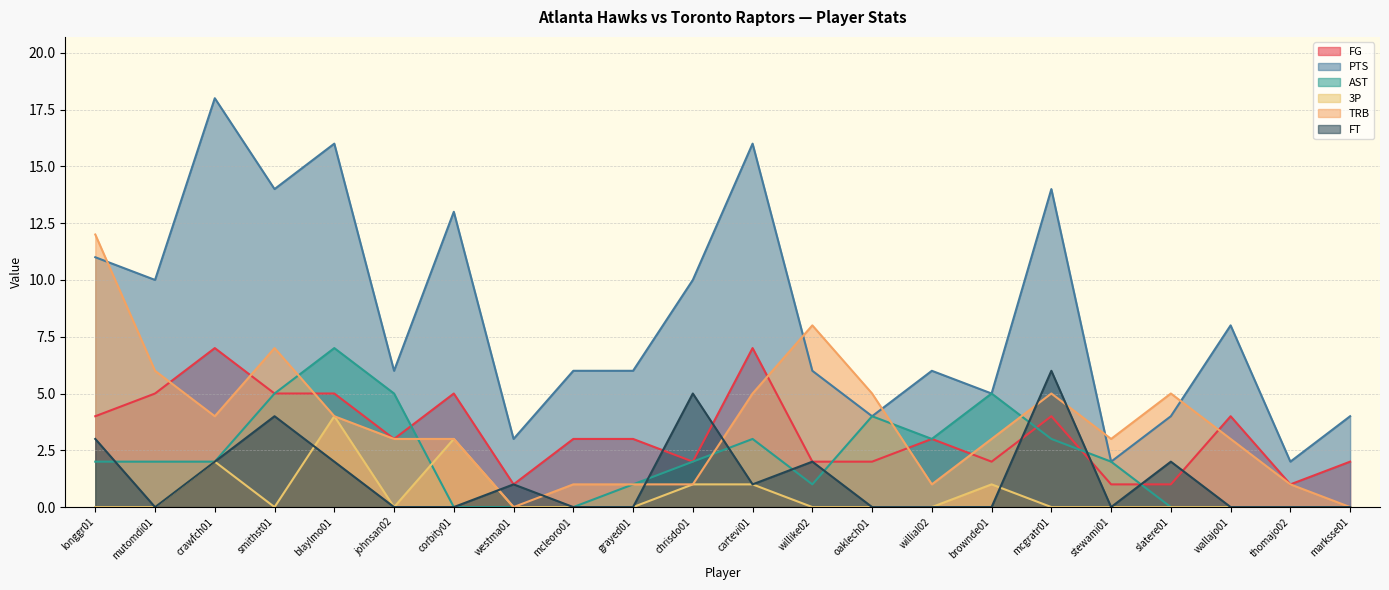

What is the label of the 20th point from the left?

wallajo01